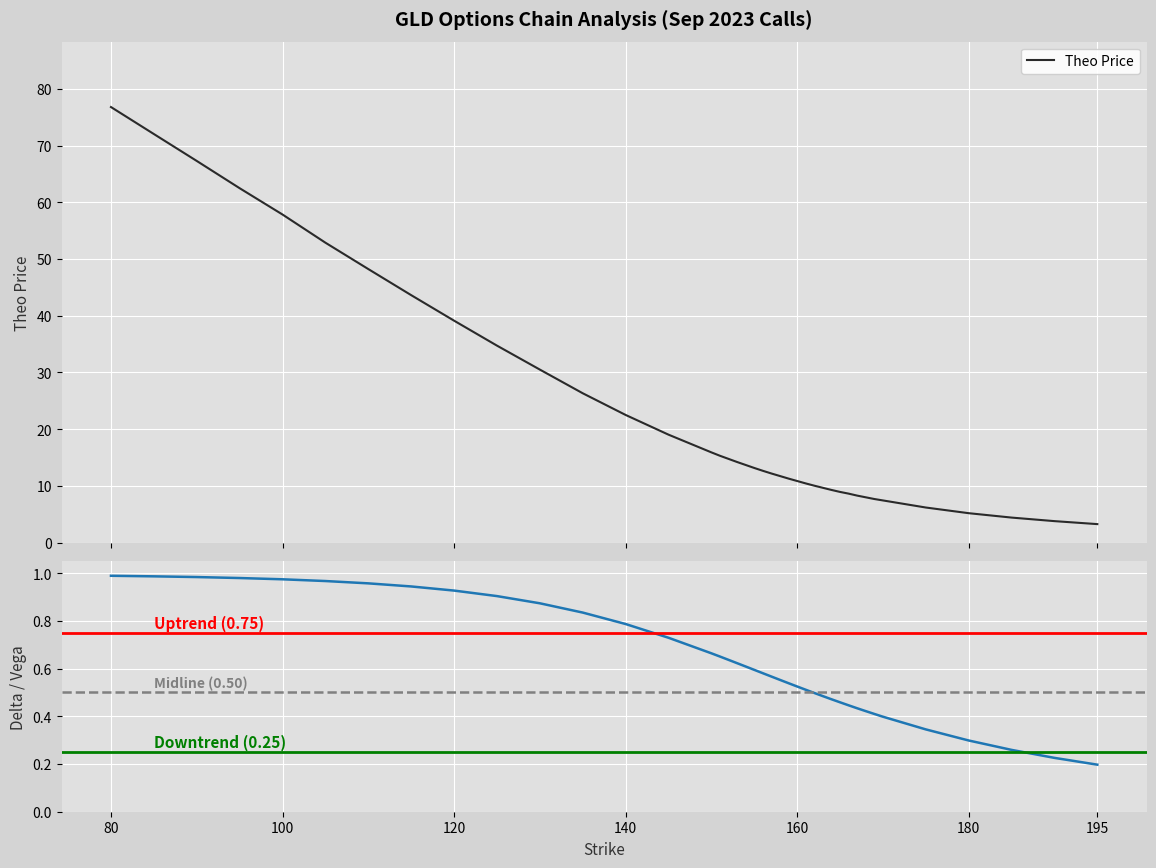

What is the maximum value for Theo Price?

76.8